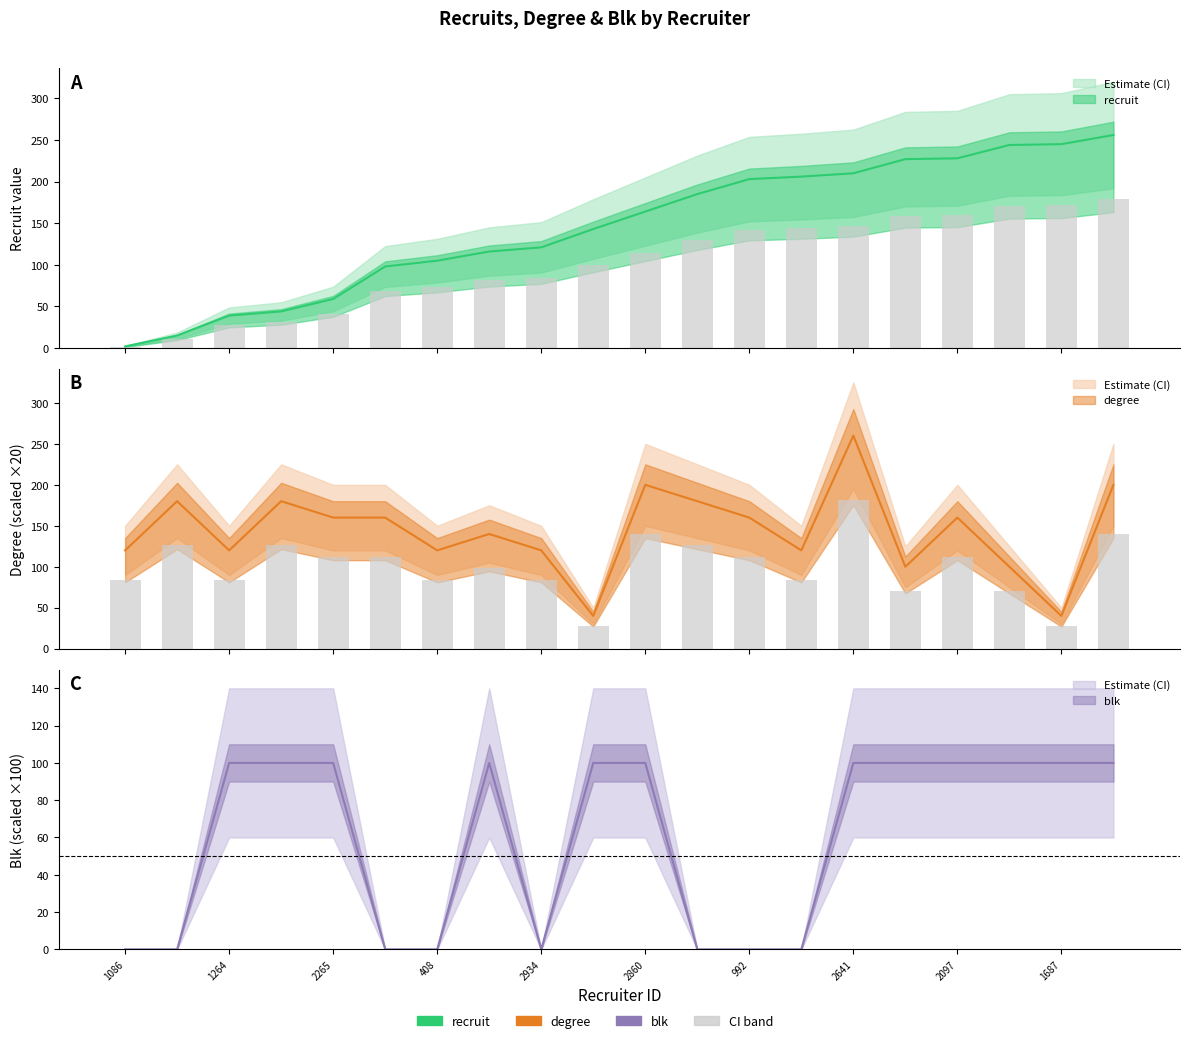

Which series has the largest total across all categories?

recruit